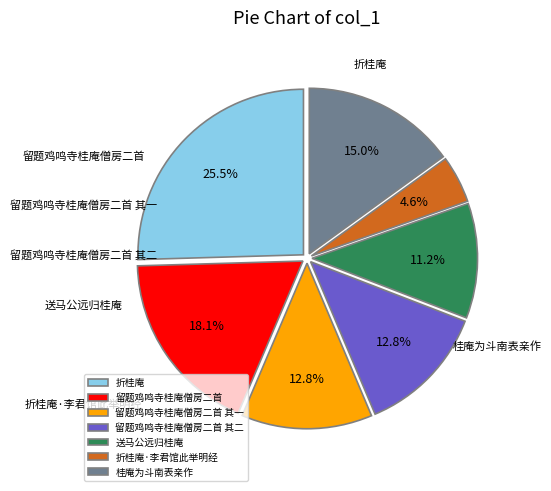

Rank the categories by value from highest to lowest.

折桂庵, 留题鸡鸣寺桂庵僧房二首, 桂庵为斗南表亲作, 留题鸡鸣寺桂庵僧房二首 其二, 留题鸡鸣寺桂庵僧房二首 其一, 送马公远归桂庵, 折桂庵·李君馆此举明经